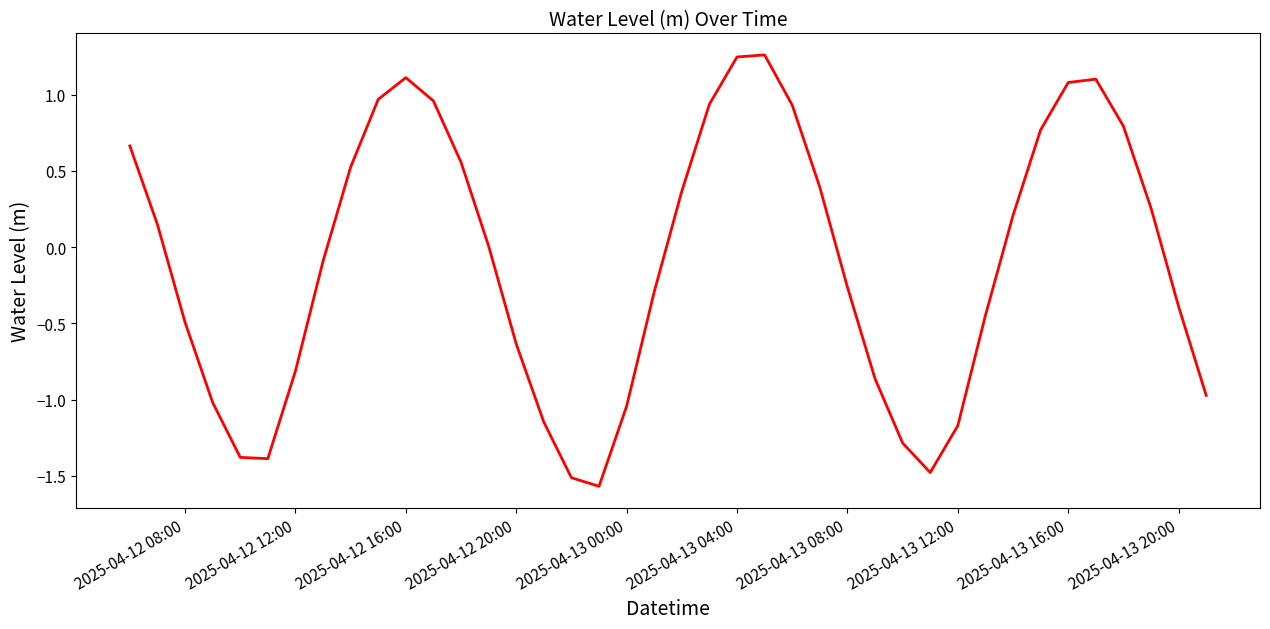

How many lines are shown in the chart?

1